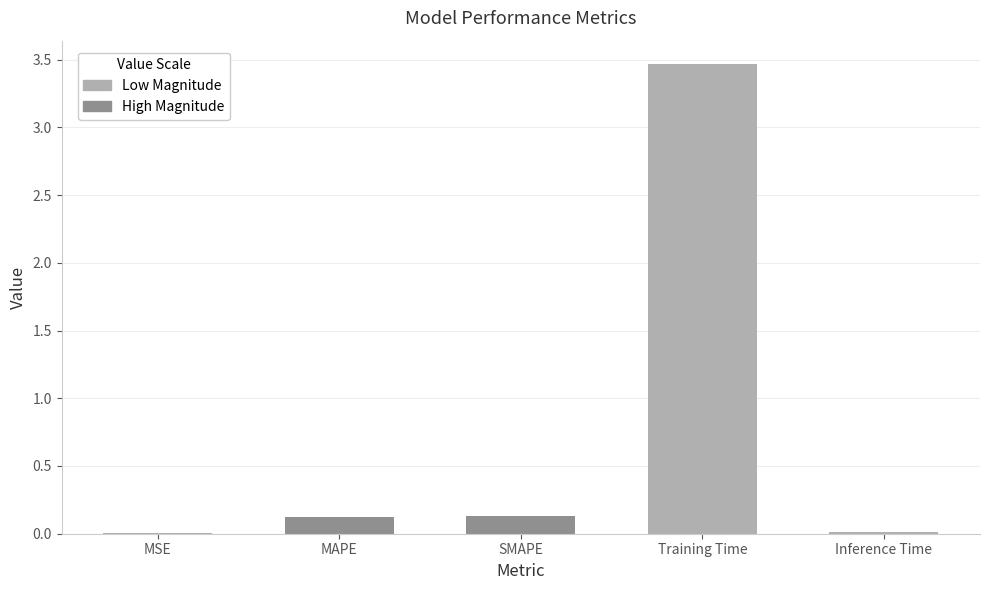

Which has a higher value, MAPE or Training Time?

Training Time